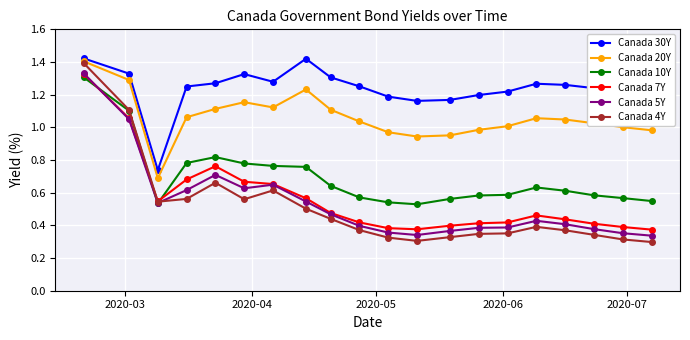

True or false: Canada 20Y and Canada 10Y cross at least once.

False